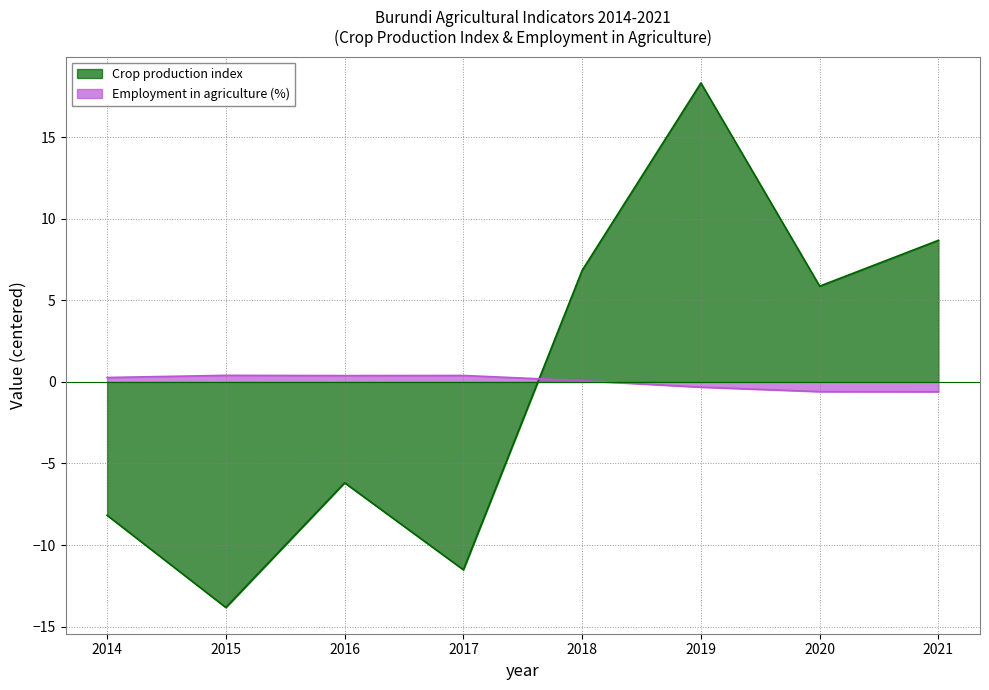

What is the sum of the Crop production index values at 2017 and 2014?

-19.7